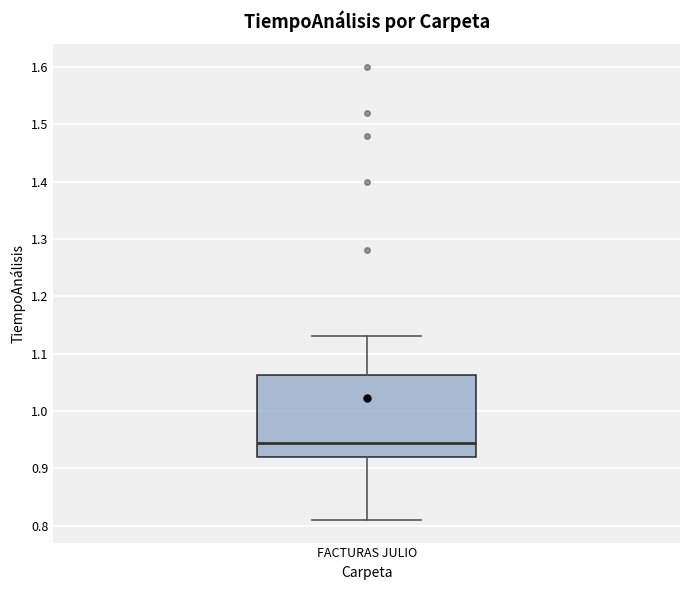

Transcribe this box plot: give where the median line is, the range the box spans, and where the two whiskers end, as read against the y-axis. The values are not printed on the chart, so give them approximately, as read against the axis.

median 0.95, box 0.92 to 1.06, whiskers 0.81 to 1.13